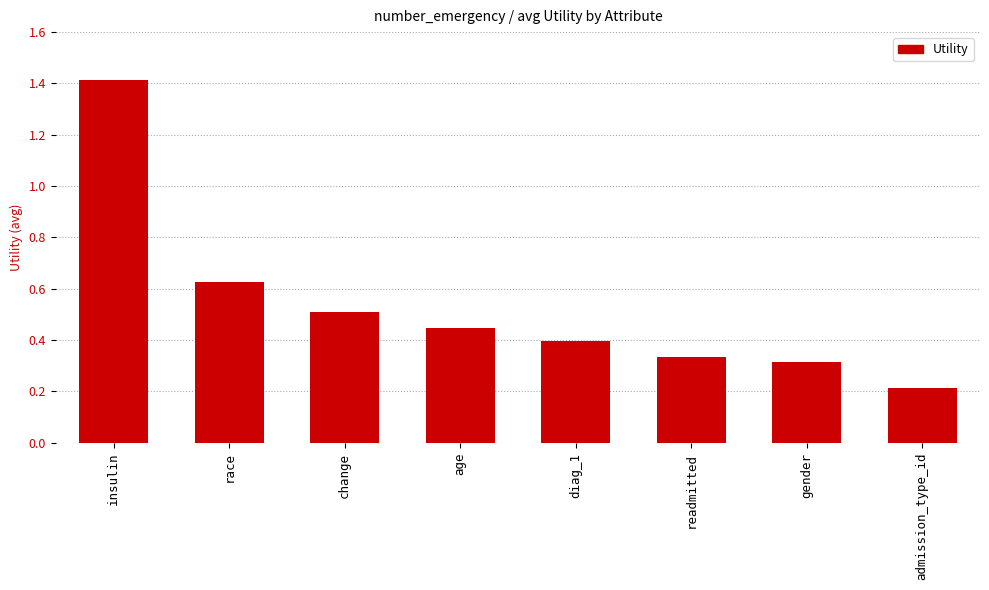

Is it true that the value at diag_1 is 0.4?

True